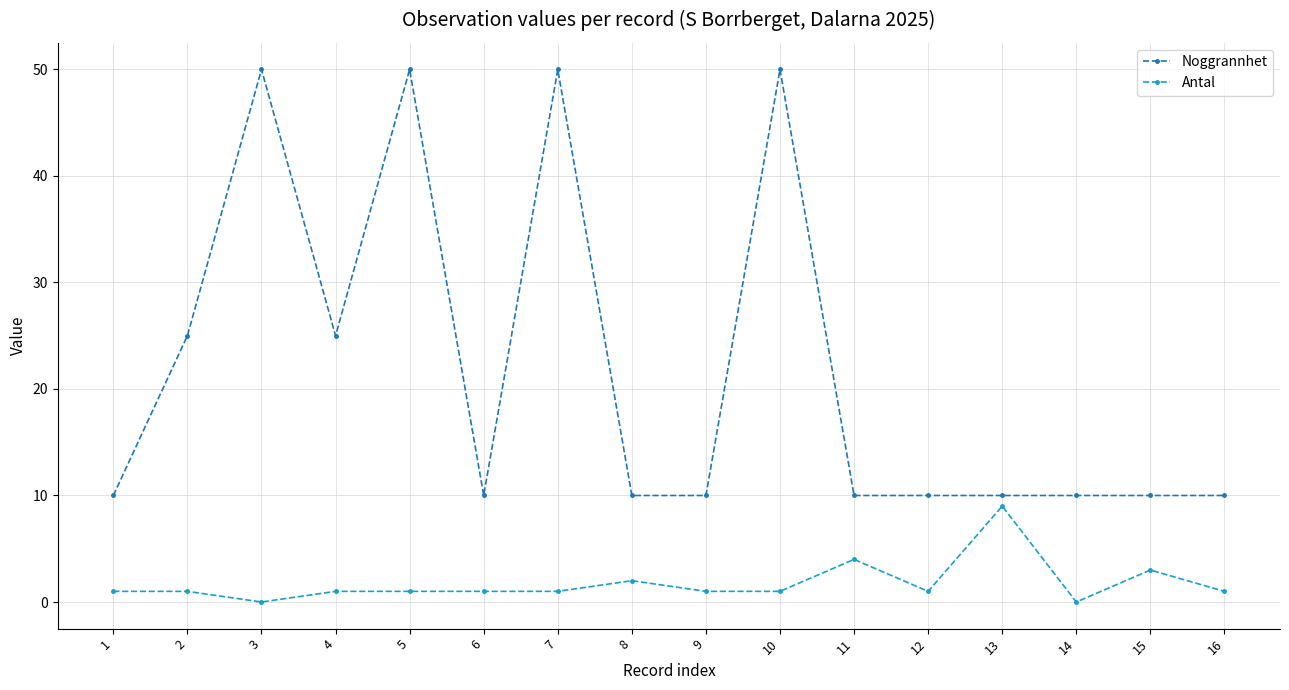

Reading left to right, transcribe all the data shown in this chart.

Noggrannhet: 1=10	2=25	3=50	4=25	5=50	6=10	7=50	8=10	9=10	10=50	11=10	12=10	13=10	14=10	15=10	16=10
Antal: 1=1	2=1	3=0	4=1	5=1	6=1	7=1	8=2	9=1	10=1	11=4	12=1	13=9	14=0	15=3	16=1